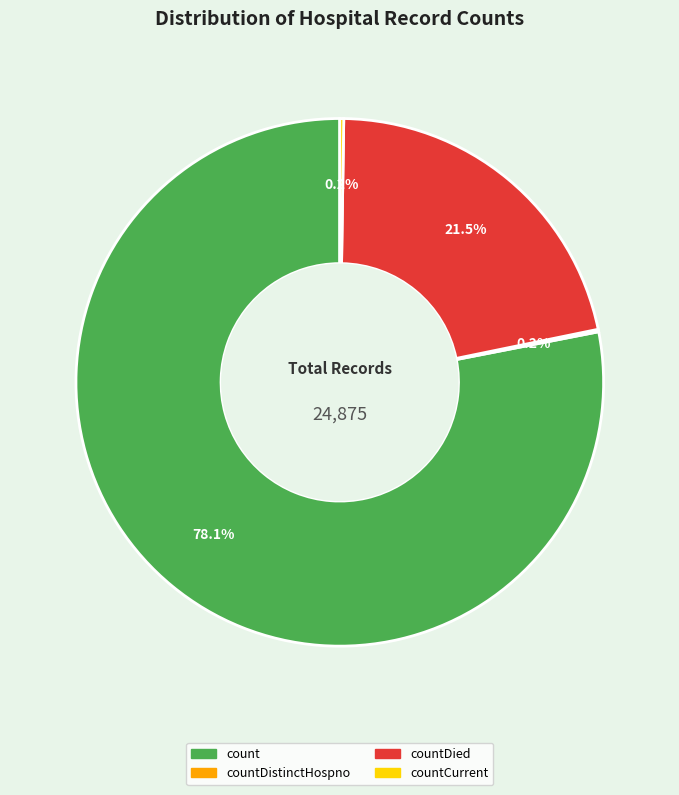

Is there any slice that represents more than half of the pie?

Yes